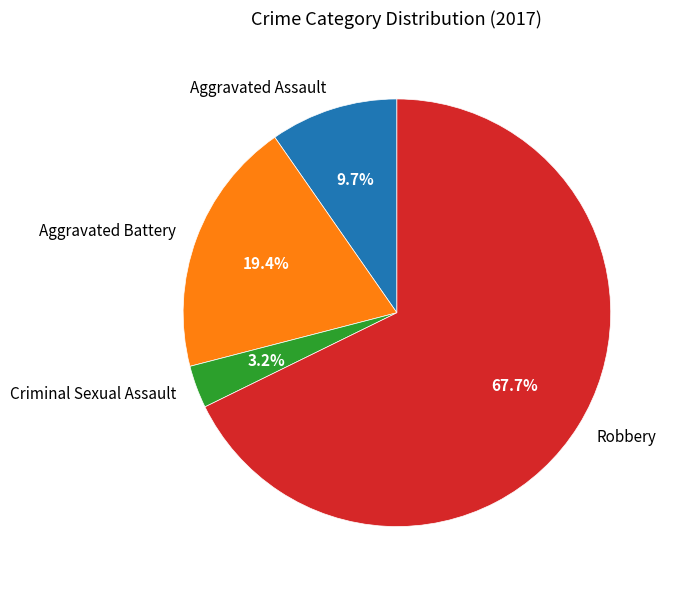

Between Aggravated Battery and Robbery, which is larger?

Robbery